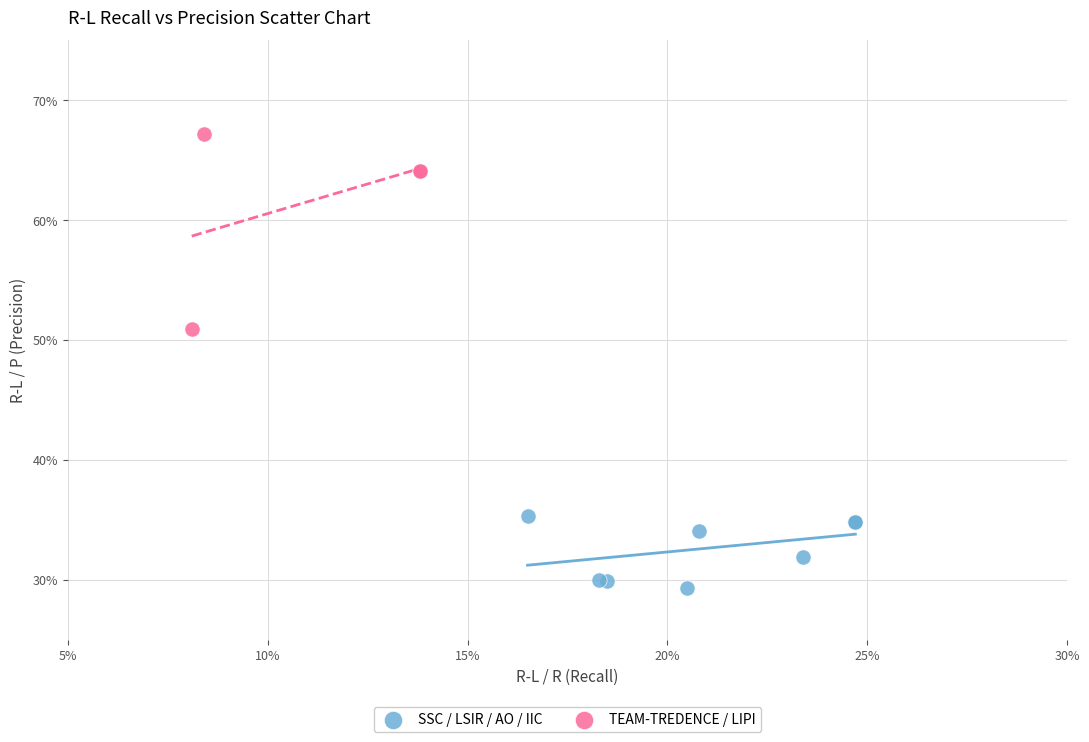

What are all the series names shown in the legend?

SSC / LSIR / AO / IIC, TEAM-TREDENCE / LIPI